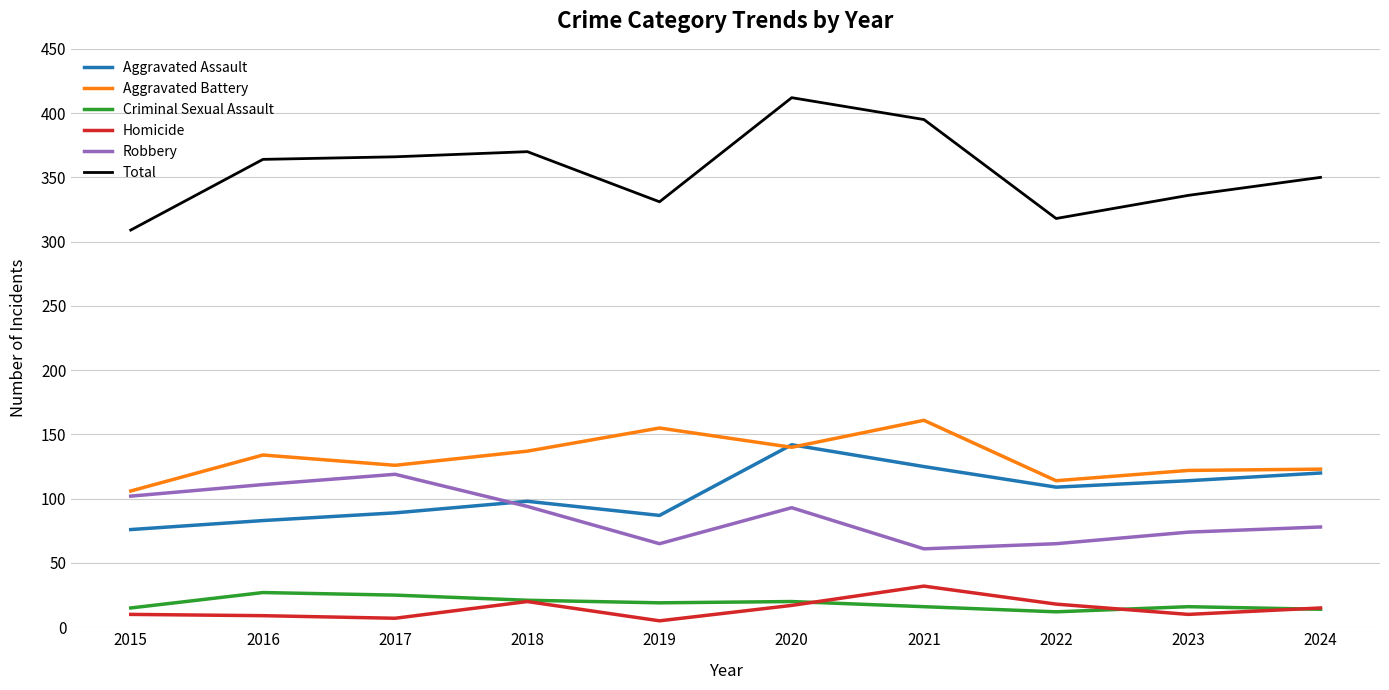

True or false: Aggravated Battery and Robbery intersect in this chart.

False